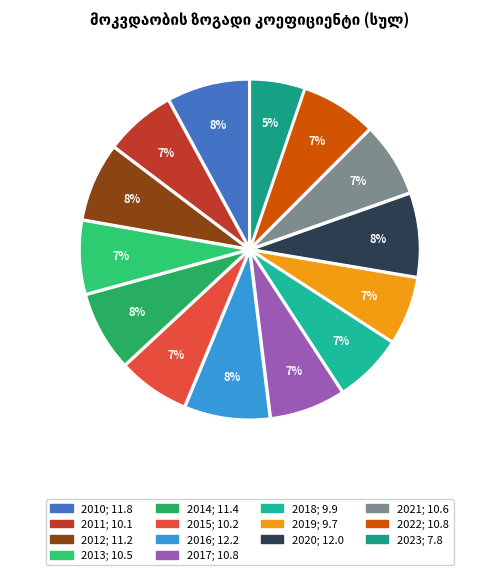

How many segments does this pie chart have?

14